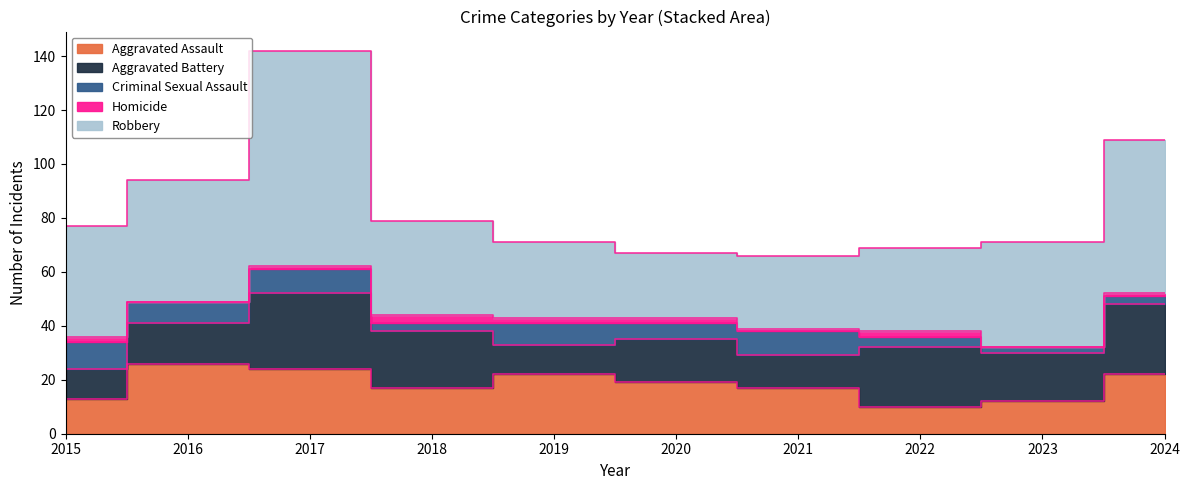

What are all the series names shown in the legend?

Aggravated Assault, Aggravated Battery, Criminal Sexual Assault, Homicide, Robbery